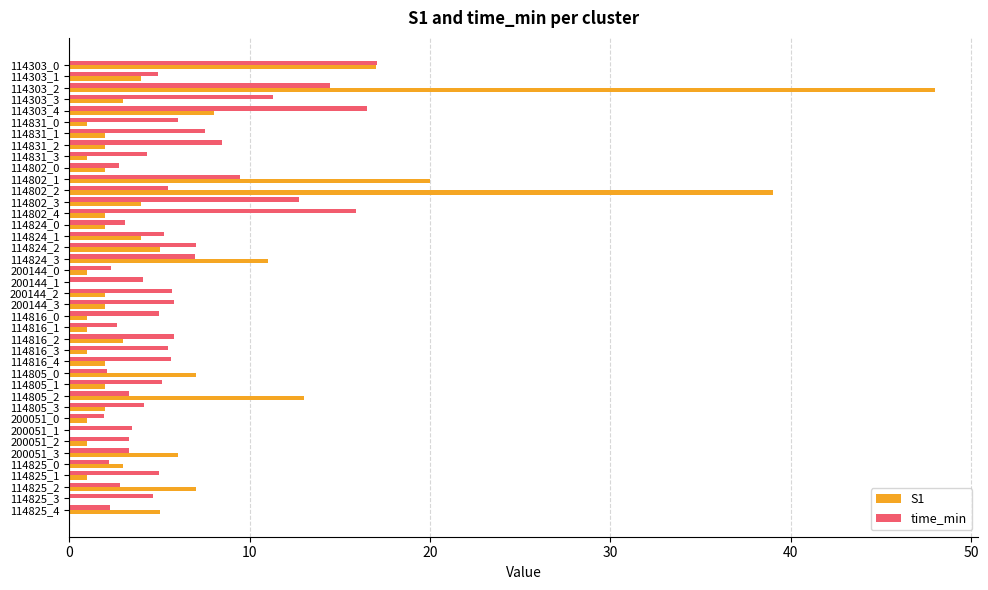

Which series changed the most between 114303_3 and 114802_1?

S1